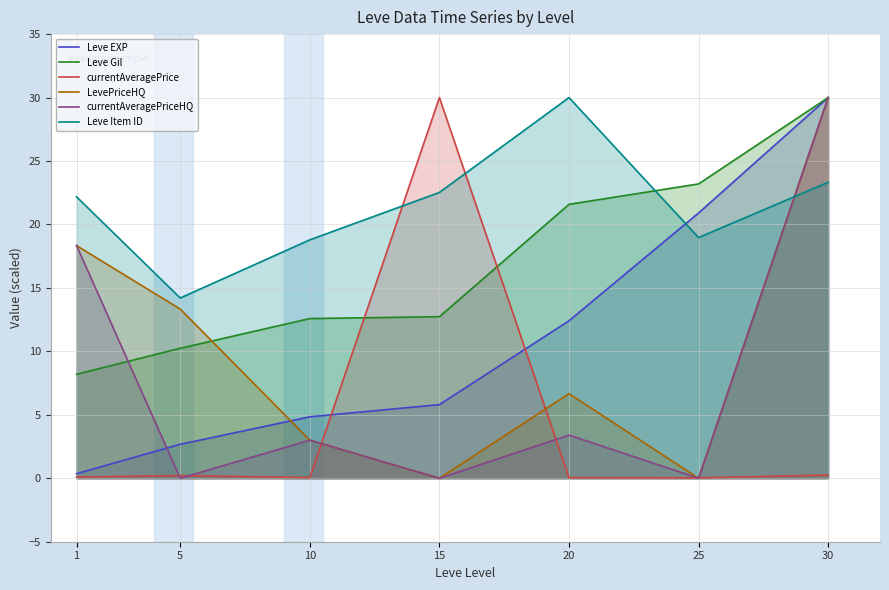

Which series has the widest spread of values?

LevePriceHQ